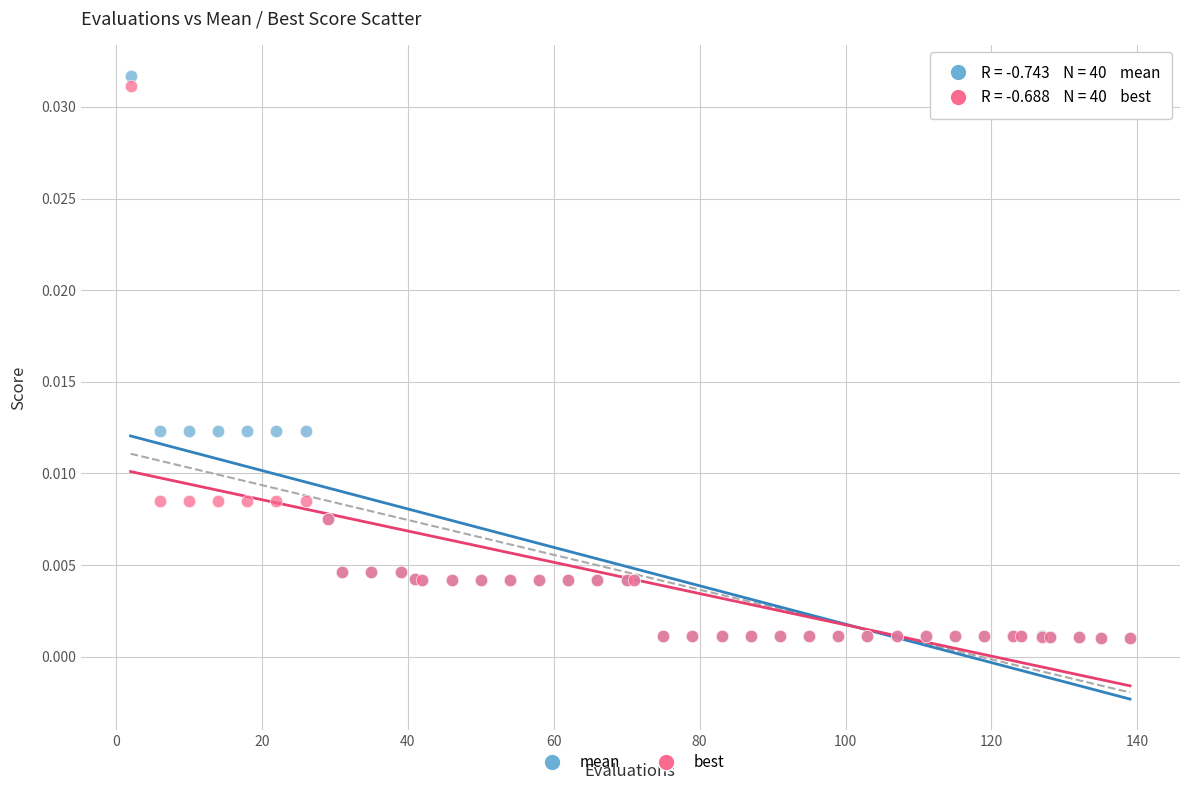

Which series has the largest Y range (max minus min)?

mean